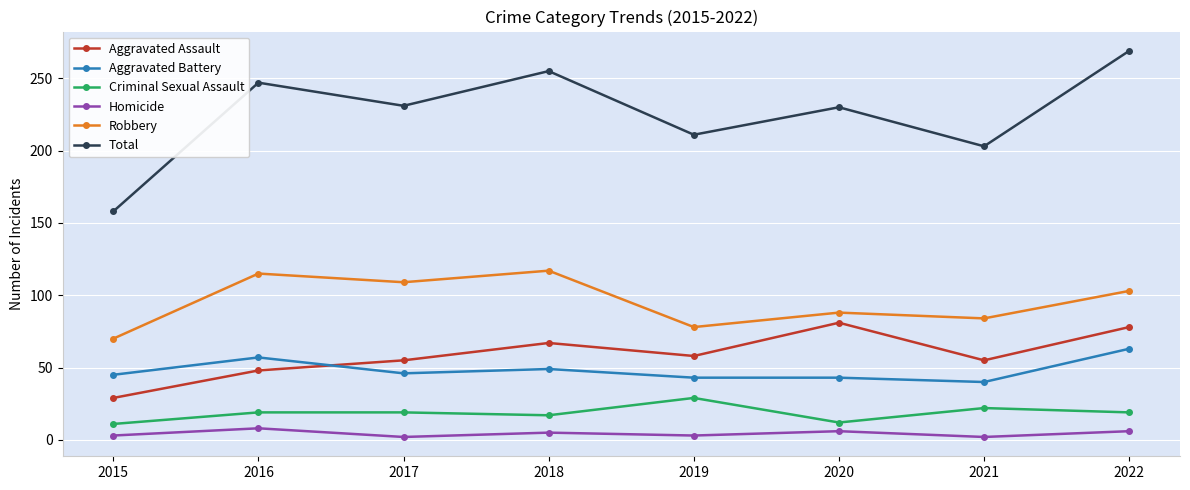

Which series has the widest spread of values?

Total